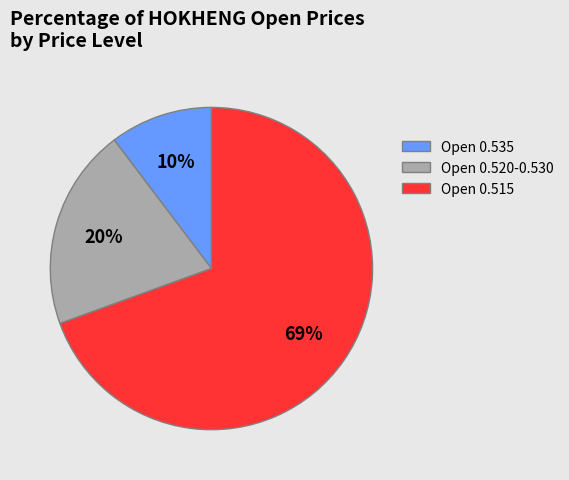

To the nearest percent, what is the combined percentage of Open 0.515 and Open 0.520-0.530?

90%